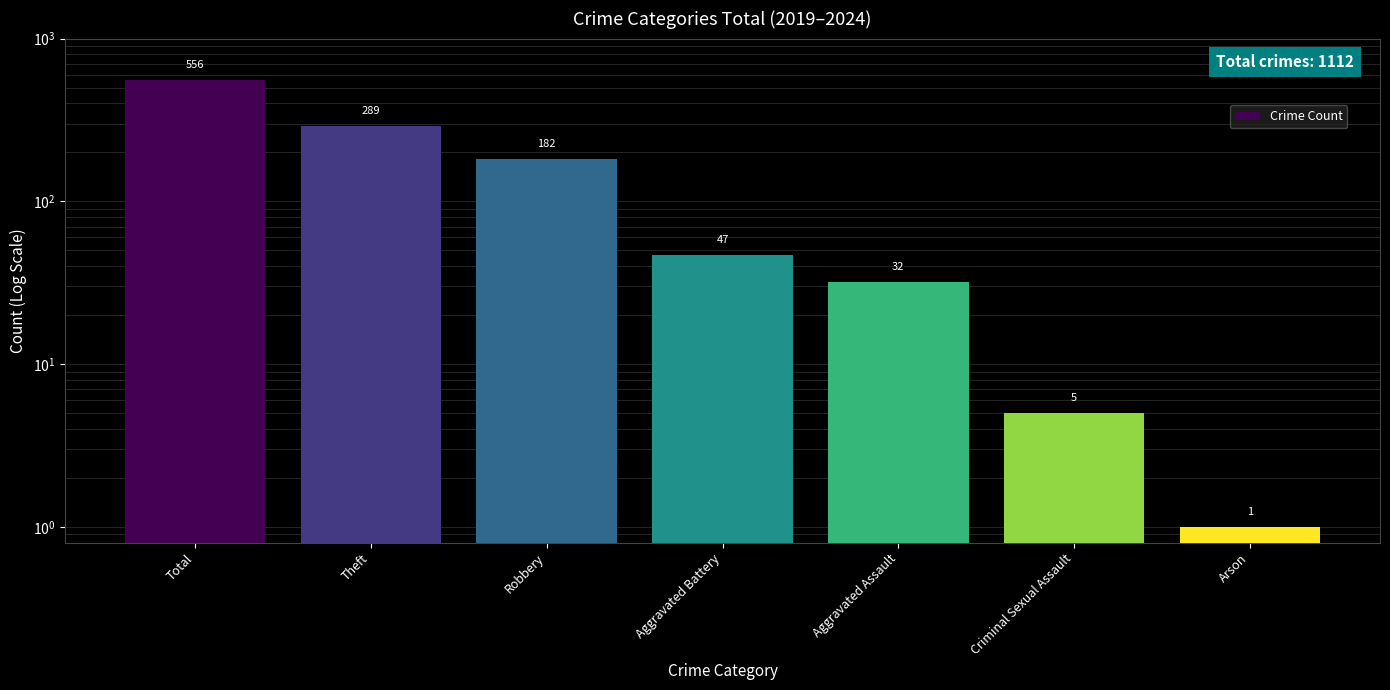

Is it true that the value at Aggravated Assault is 32?

True